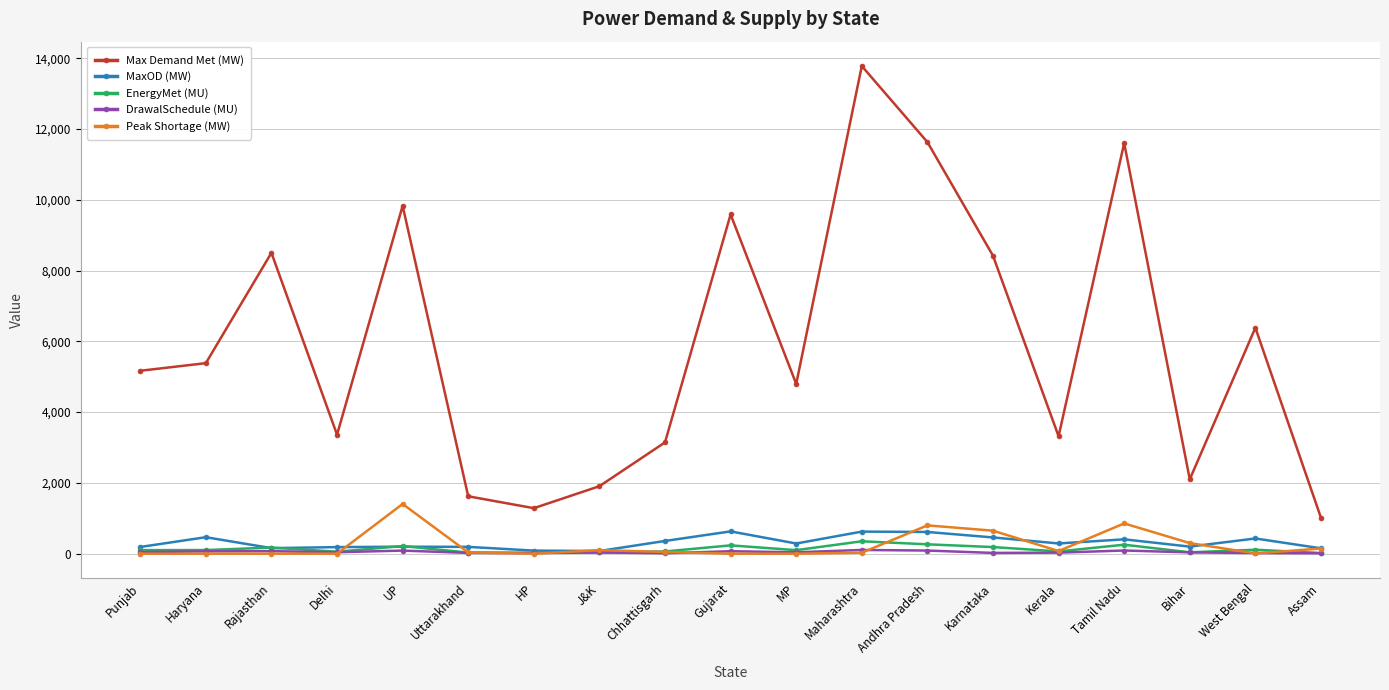

True or false: EnergyMet (MU) has more than 0 interior local peaks.

True